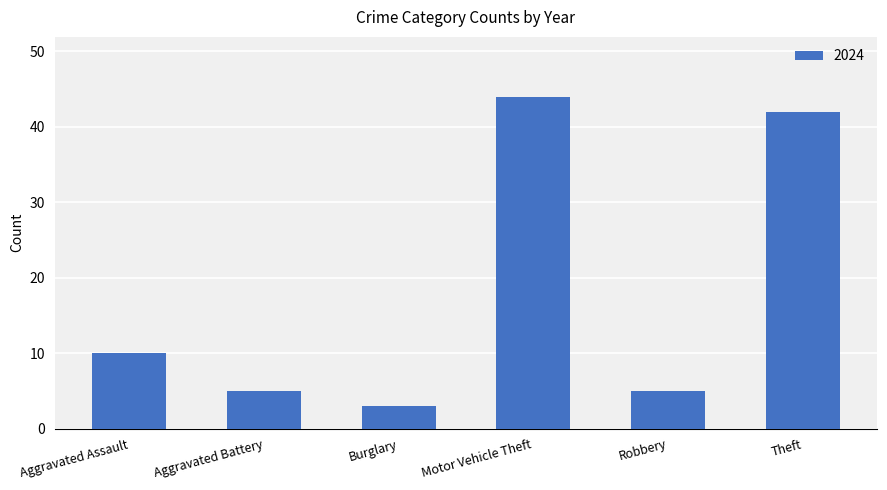

True or false: the data shows 42 at Theft.

True